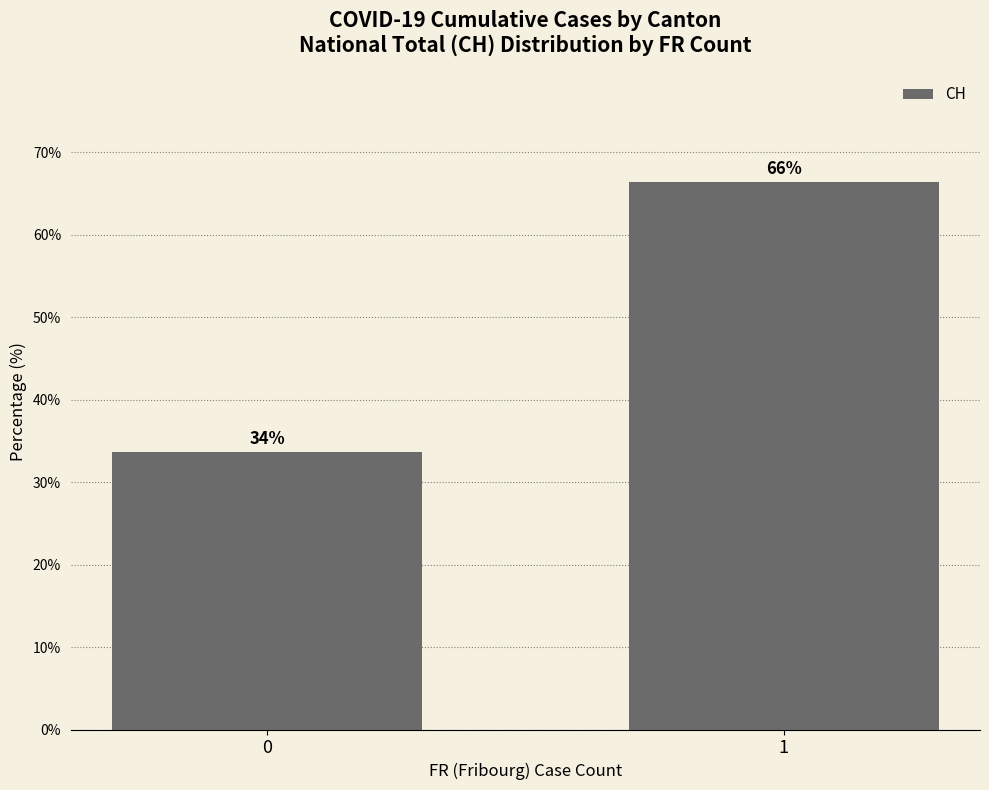

True or false: the data shows 66.4 at 1.

True